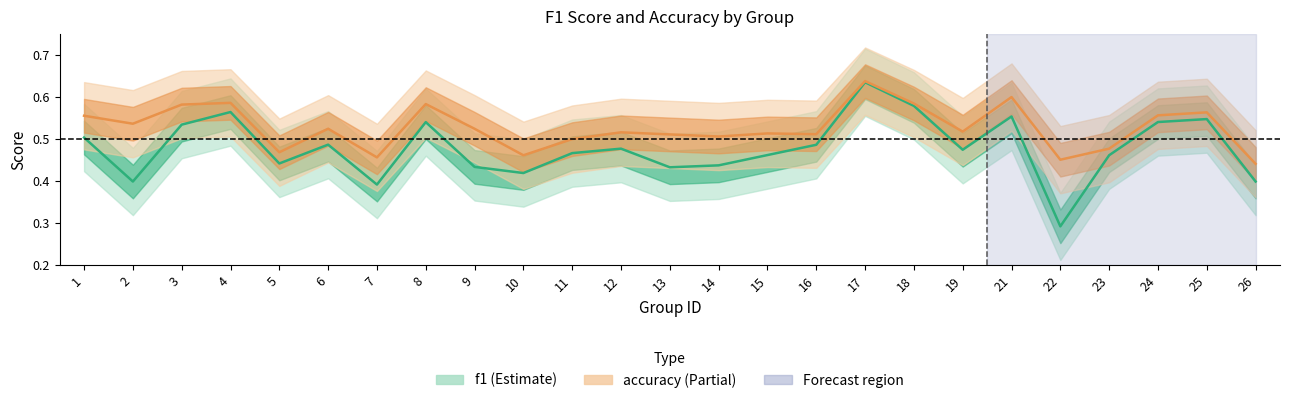

How many distinct data groups are displayed?

2